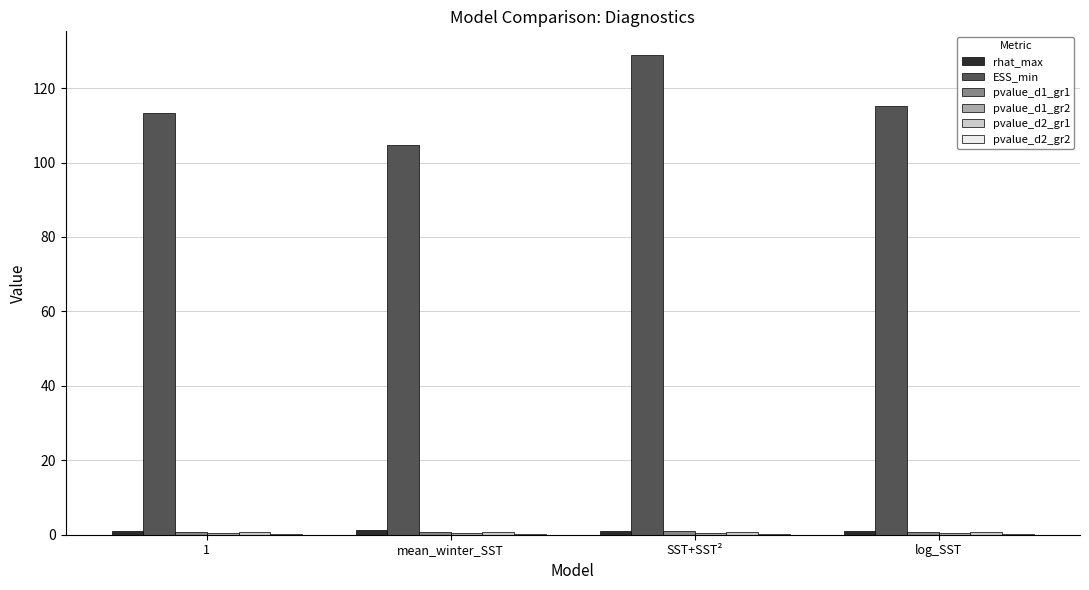

The value of ESS_min at SST+SST² is 177.2. True or false?

False